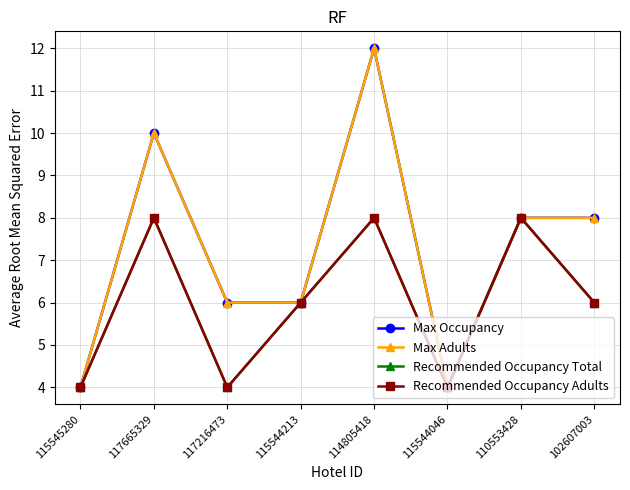

How many interior local peaks does the Max Occupancy series have?

2